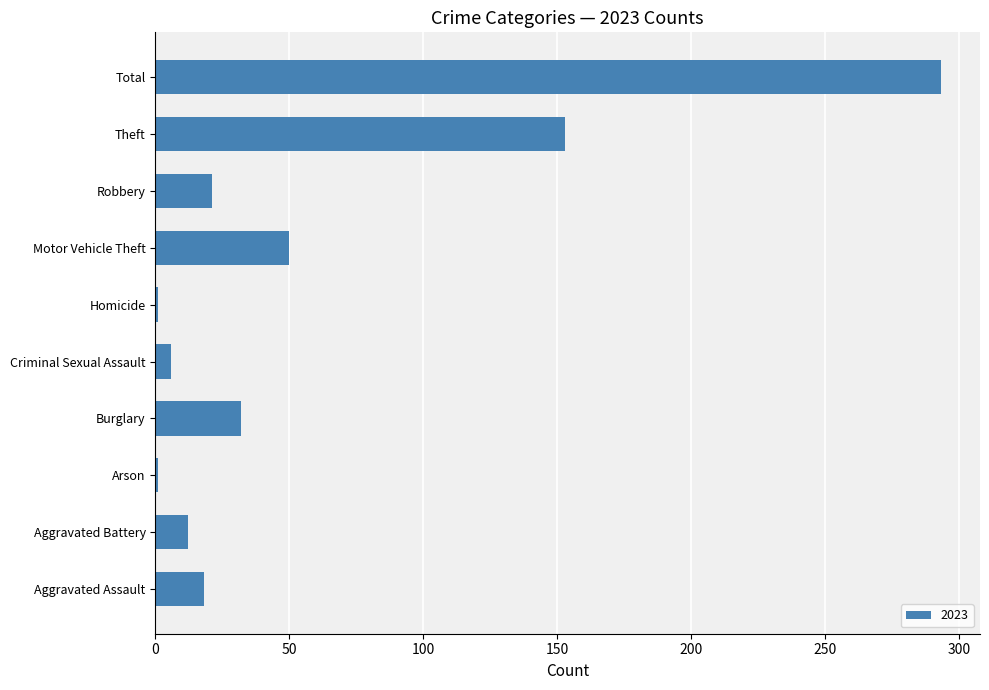

What is the change in value from Aggravated Assault to Motor Vehicle Theft?

+32